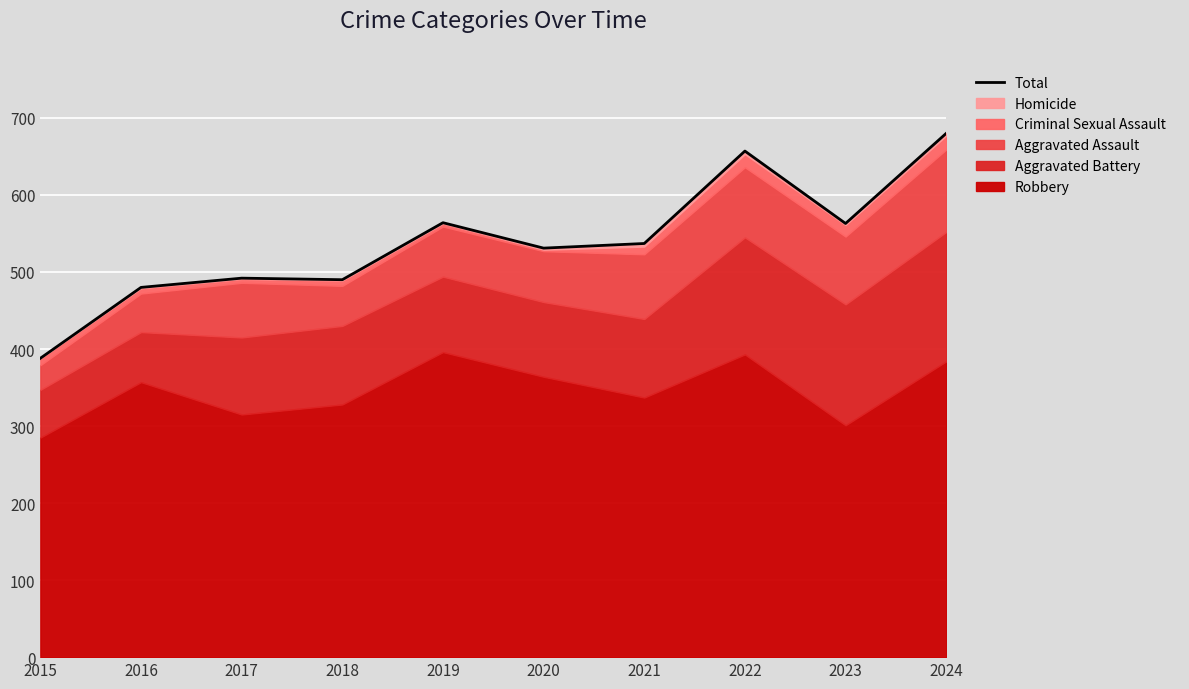

Rank the categories by value from lowest to highest.

2015, 2016, 2018, 2017, 2020, 2021, 2023, 2019, 2022, 2024